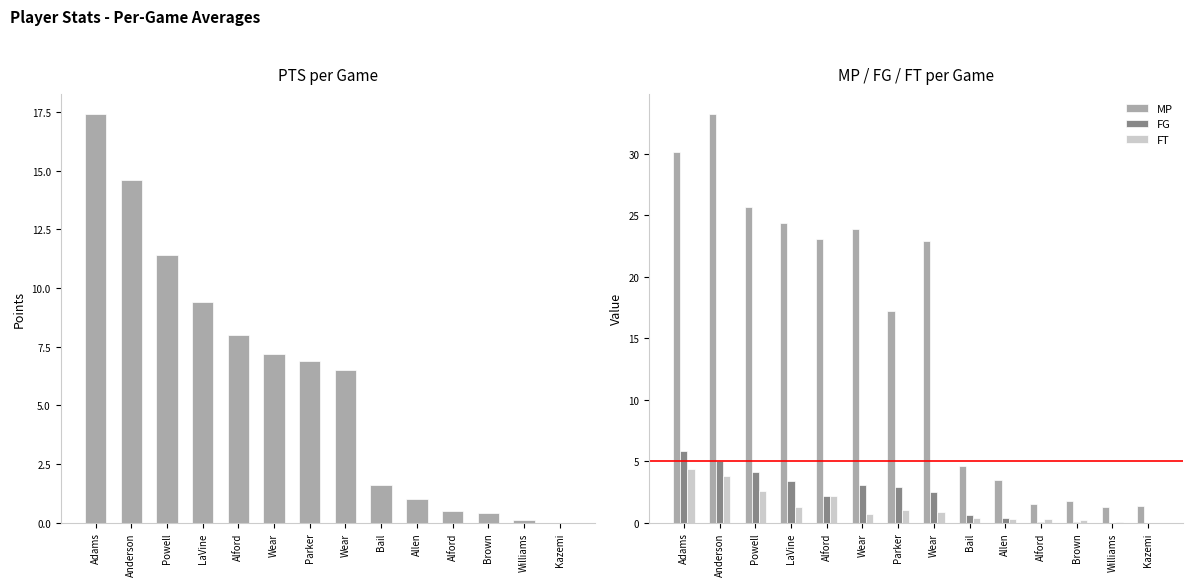

True or false: PTS has a value of 7.2 at Wear.

True